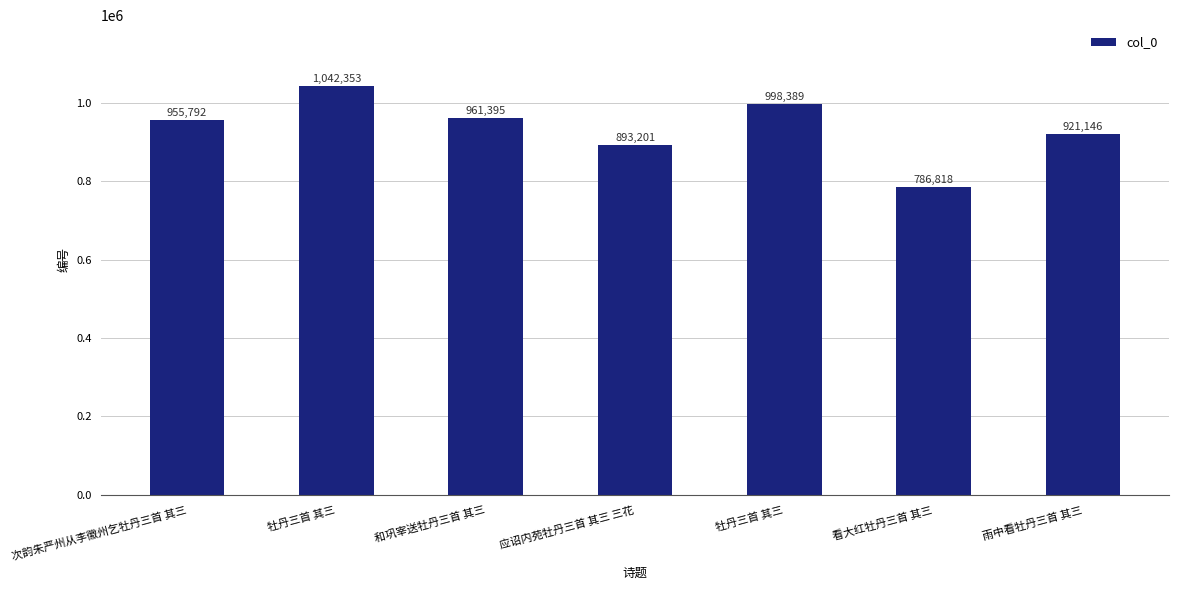

How many data points are less than 955792?

3